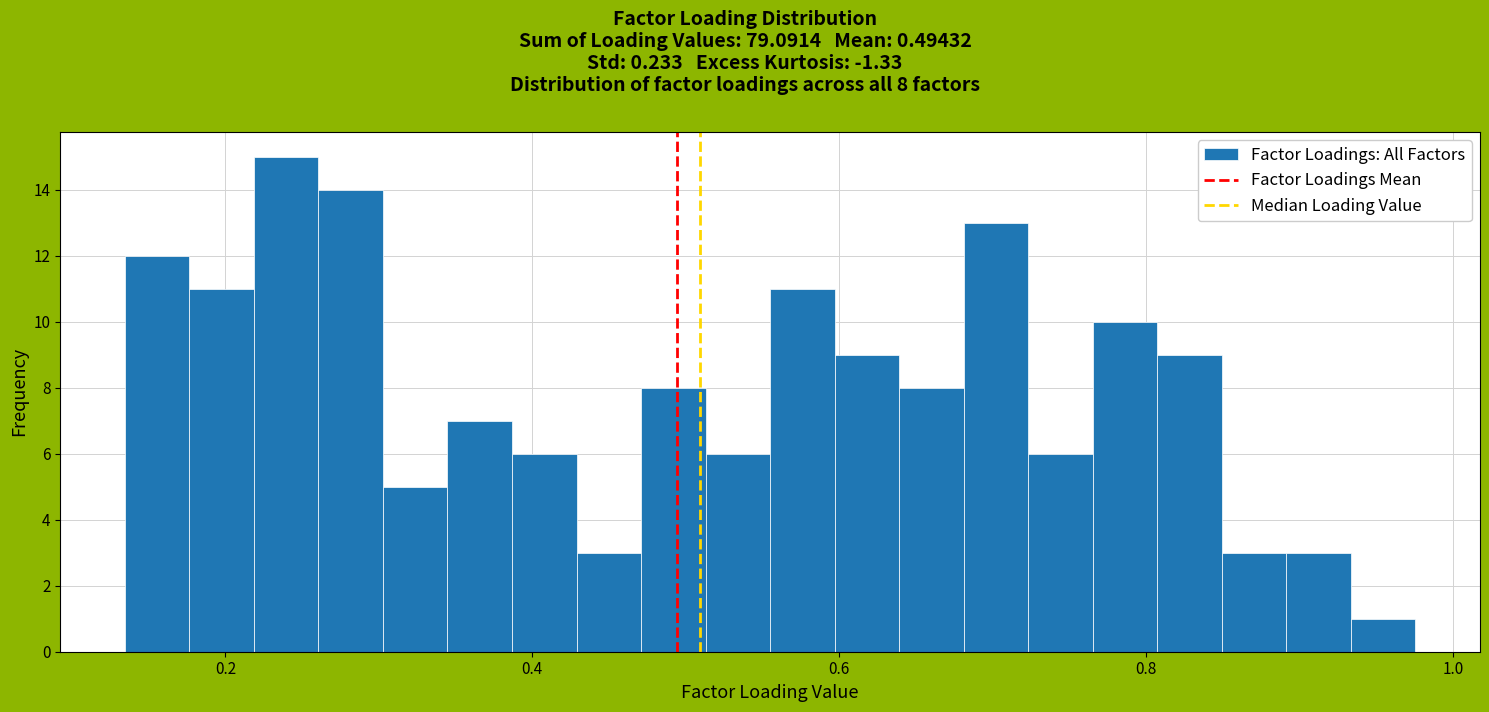

Around what value on the x-axis is the tallest bar? Give the approximate position of its centre, as read against the axis.

0.24